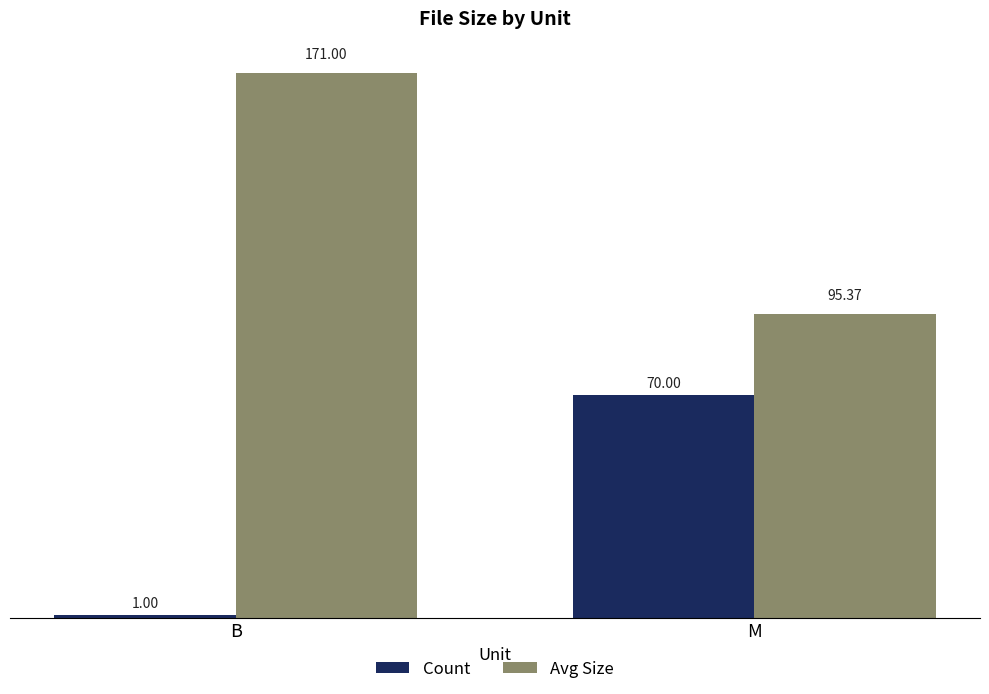

Reading left to right, list all the values displayed in this chart.

Count: 1.0	70.0
Avg Size: 171.0	95.4